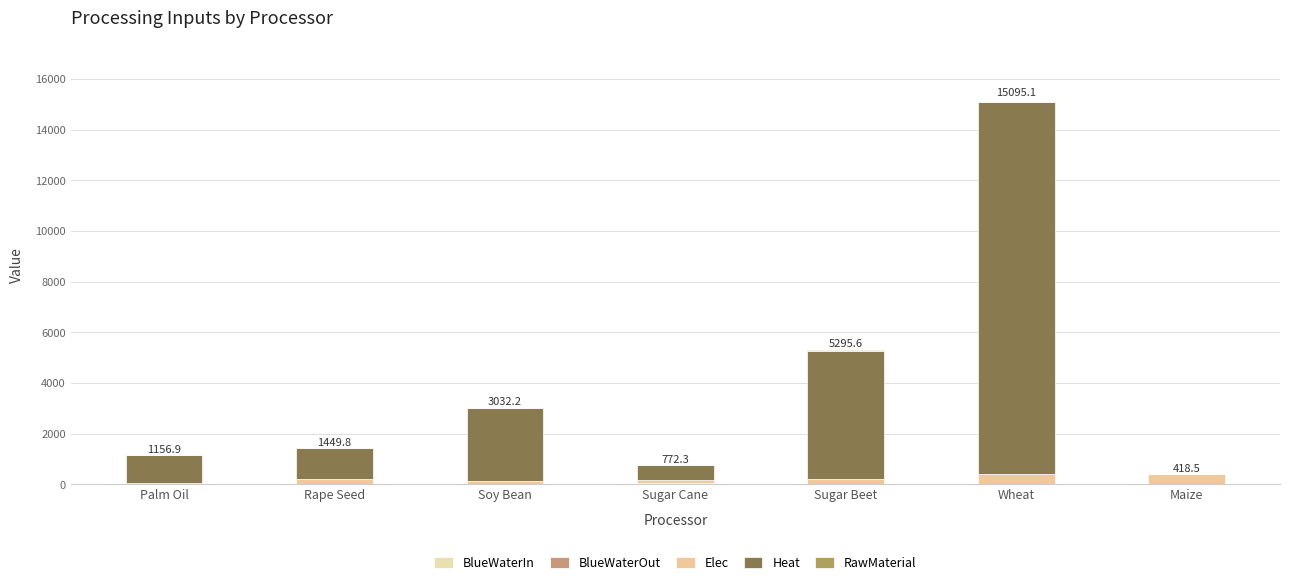

What is the label of the 1st bar from the right?

Maize